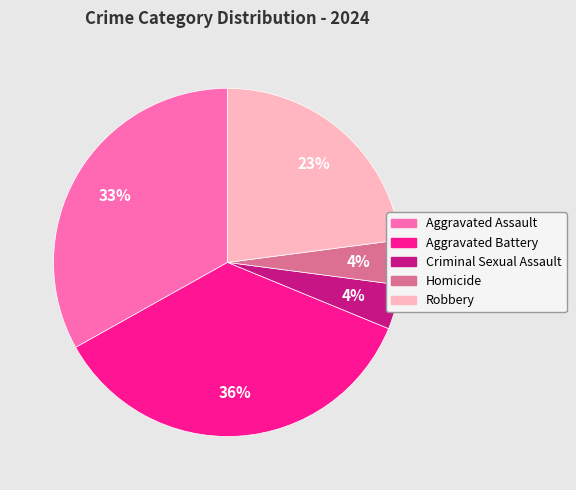

Which category has the biggest portion of the pie?

Aggravated Battery